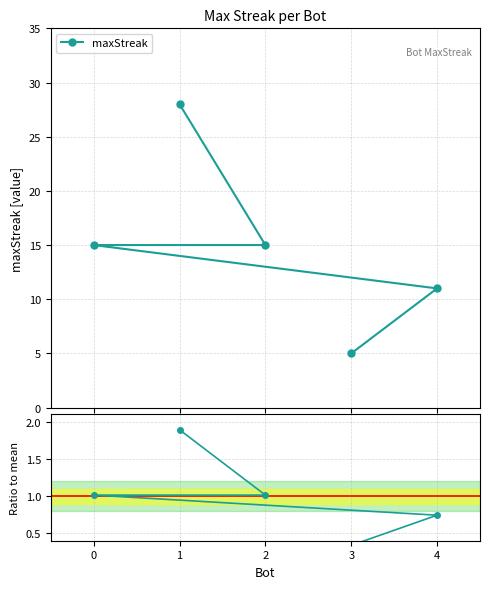

What is the sum of the Ratio to mean values at 1 and 3?

2.2